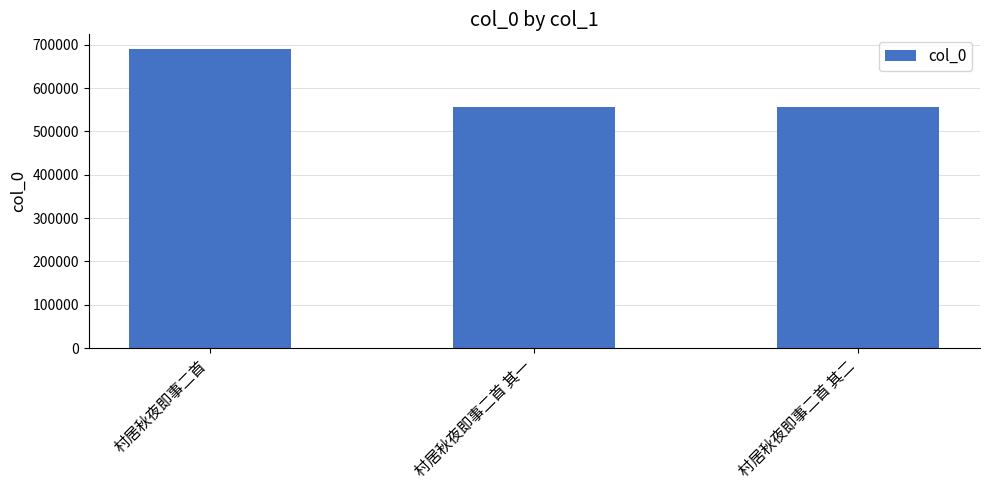

What is the ratio of the value at 村居秋夜即事二首 to the value at 村居秋夜即事二首 其一?

1.2